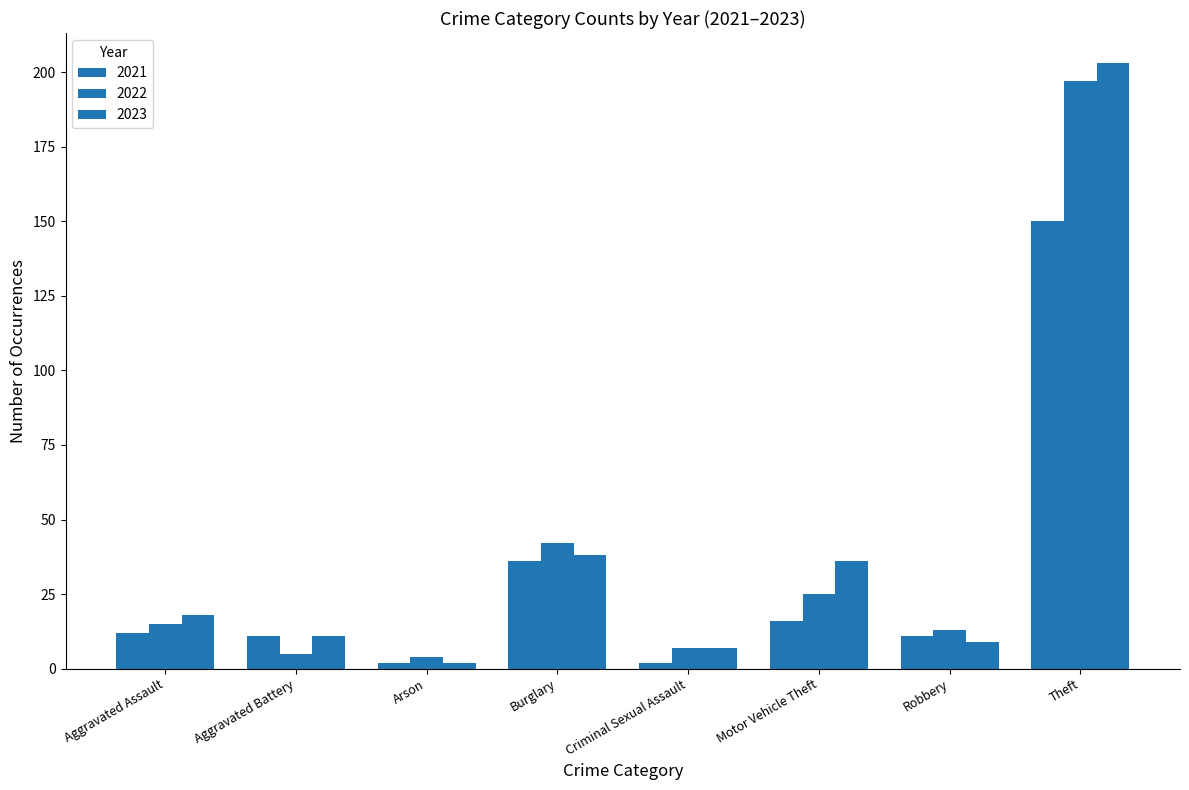

What is the value of the 2022 bar at the 3rd from the left?

4